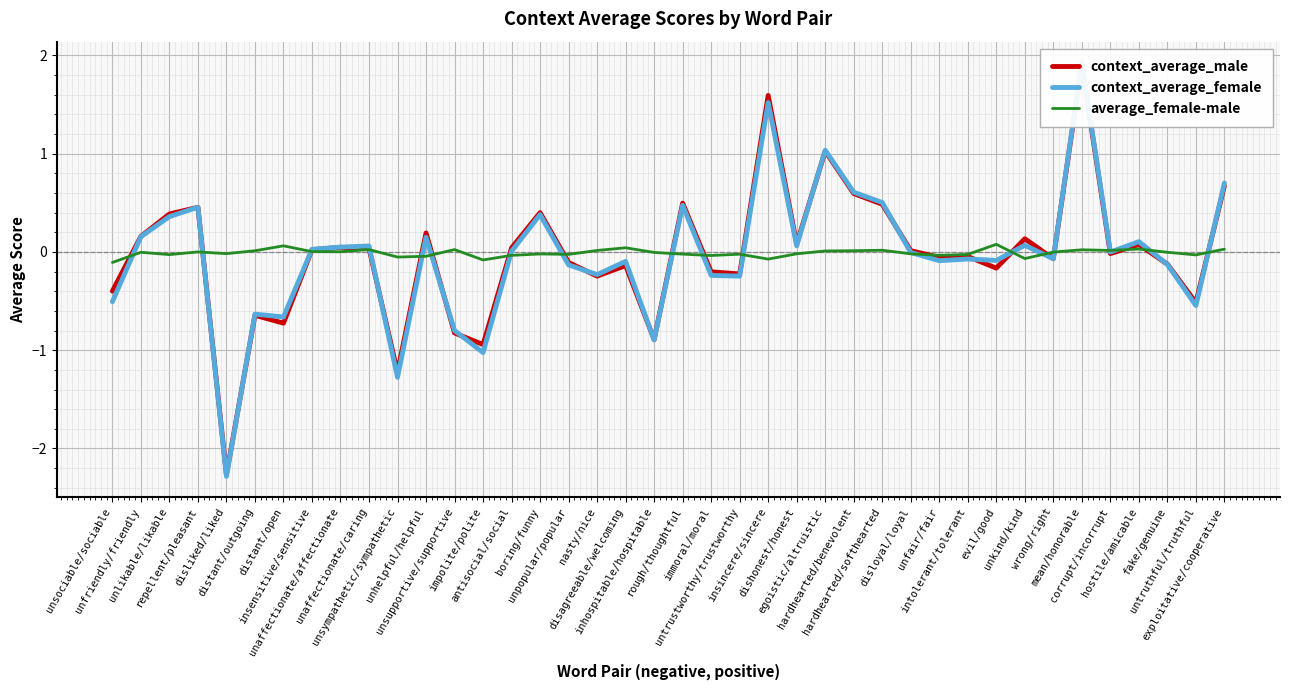

In context_average_male, how many points are lower than both neighbors (excluding endpoints)?

13